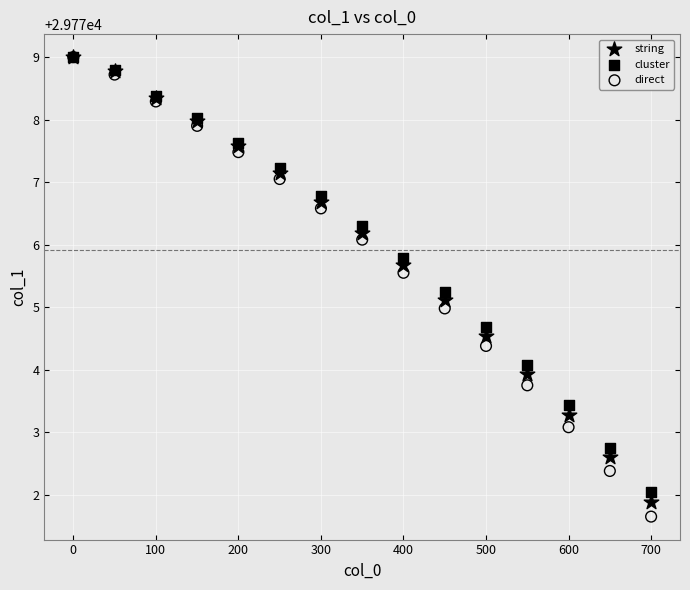

Which series has the widest spread of Y values?

direct